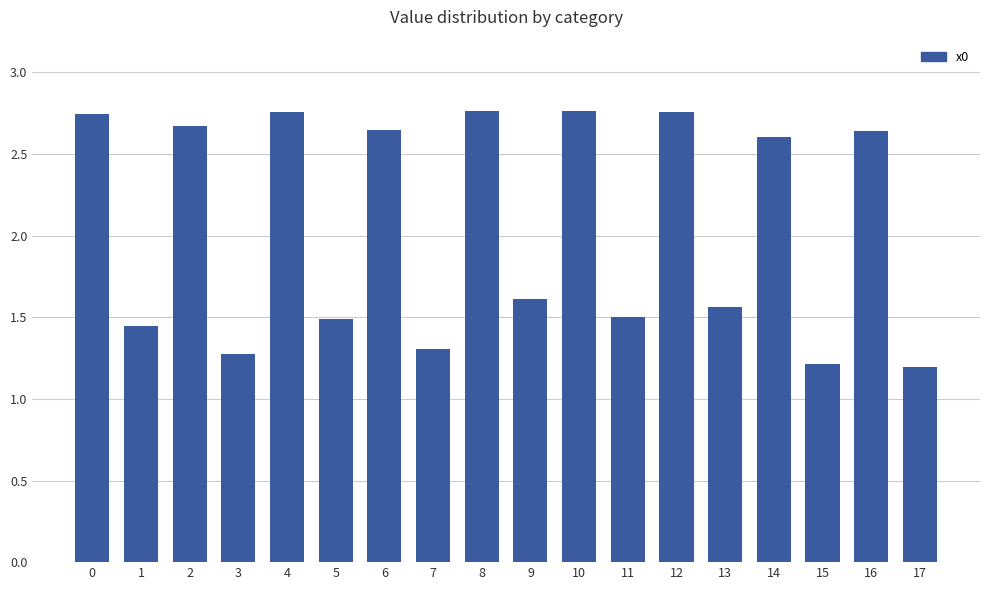

How many series are shown in this chart?

1